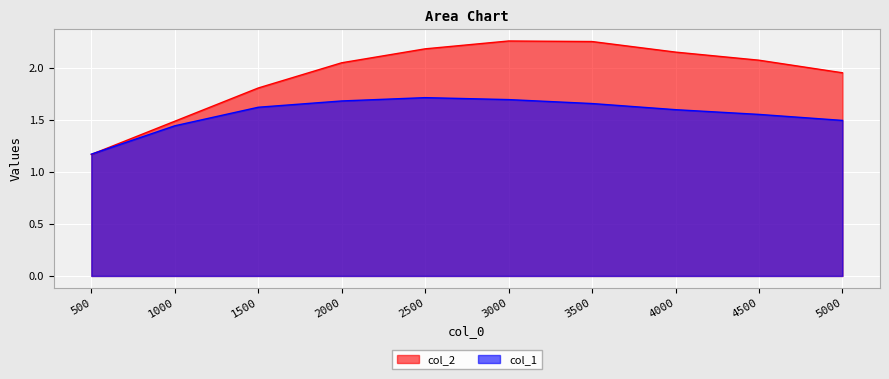

Where is the first local maximum for col_2?

3000